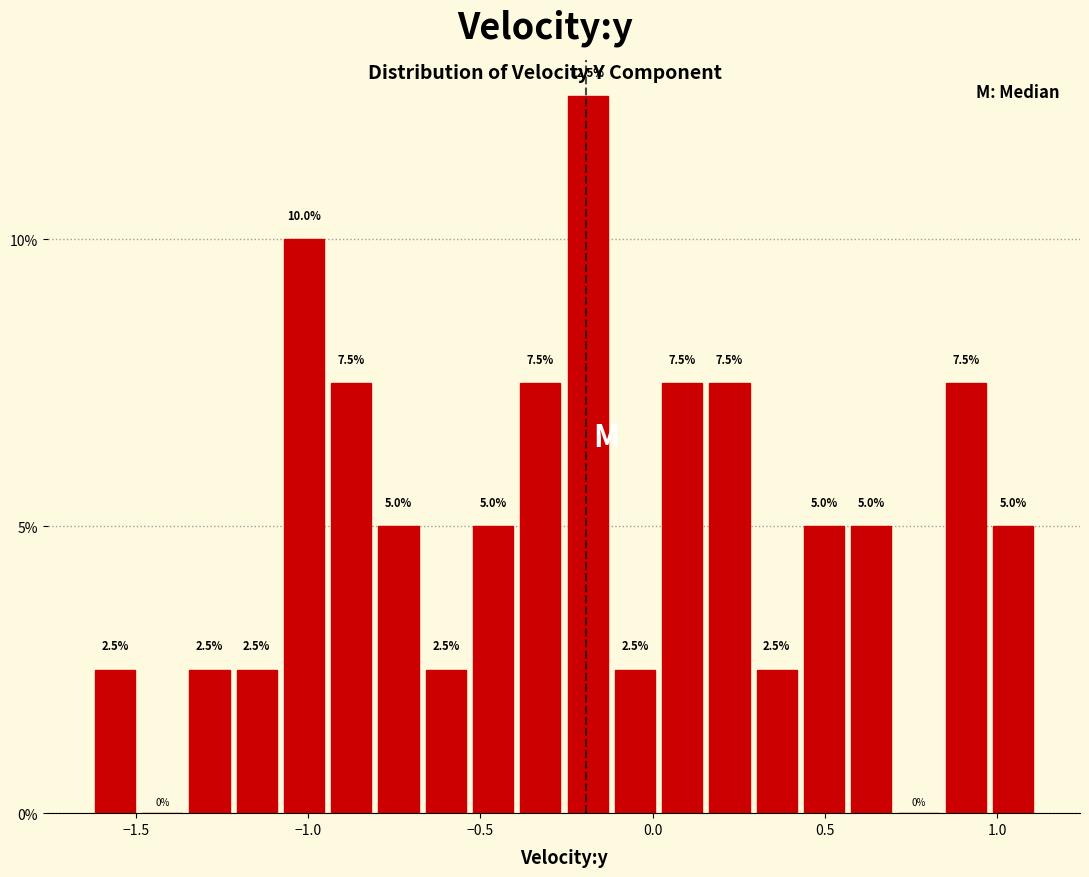

Around what value on the x-axis is the tallest bar? Give the approximate position of its centre, as read against the axis.

-0.20